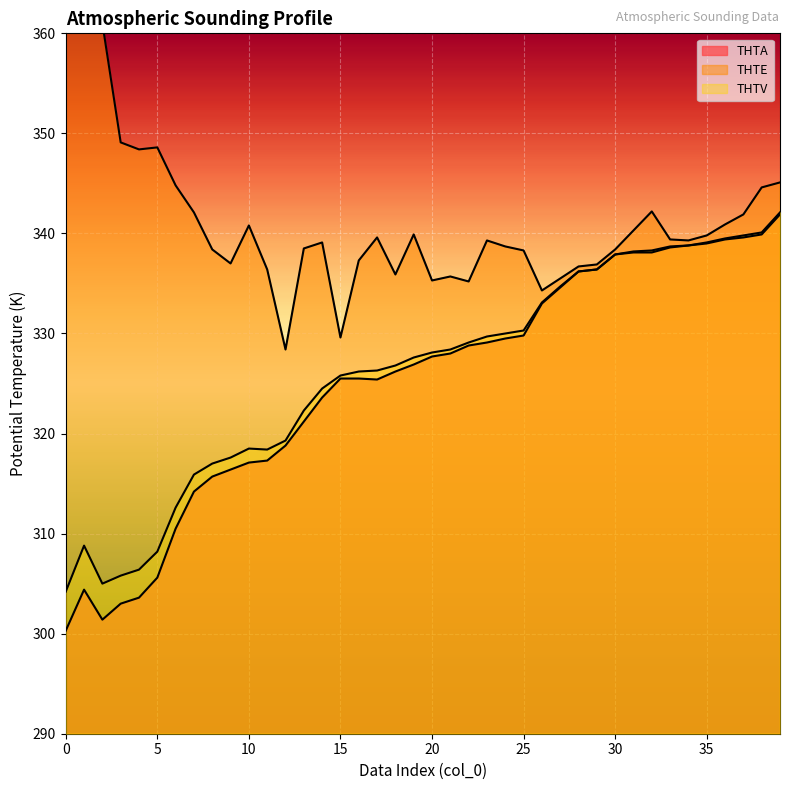

Does the chart display data point markers on the line(s)?

No